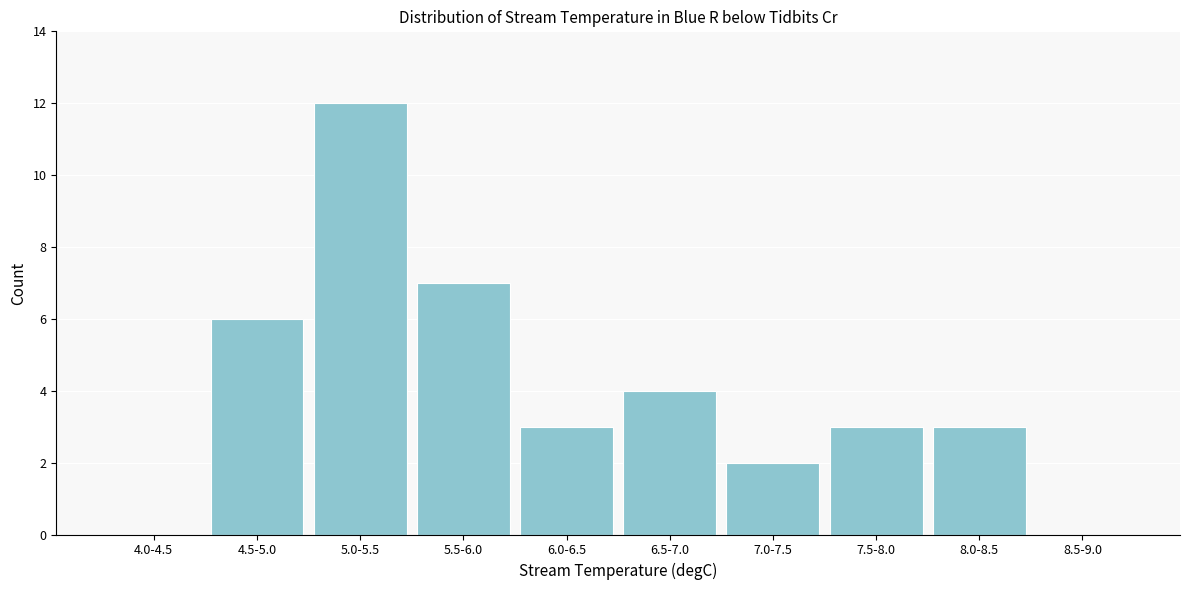

Reading right to left, what are all the values shown in this chart?

8.5-9.0=0	8.0-8.5=3	7.5-8.0=3	7.0-7.5=2	6.5-7.0=4	6.0-6.5=3	5.5-6.0=7	5.0-5.5=12	4.5-5.0=6	4.0-4.5=0